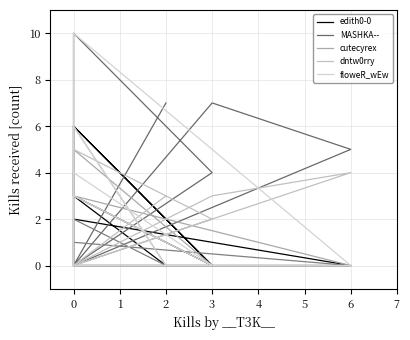

Is the value of dntw0rry at 6 greater than the value of edith0-0 at 0?

No